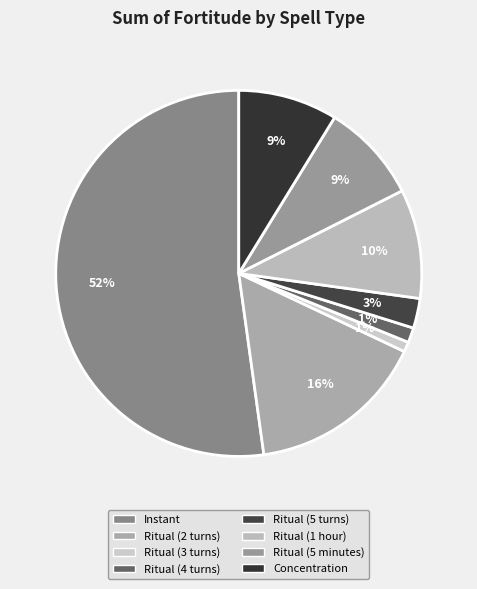

How many segments does this pie chart have?

8